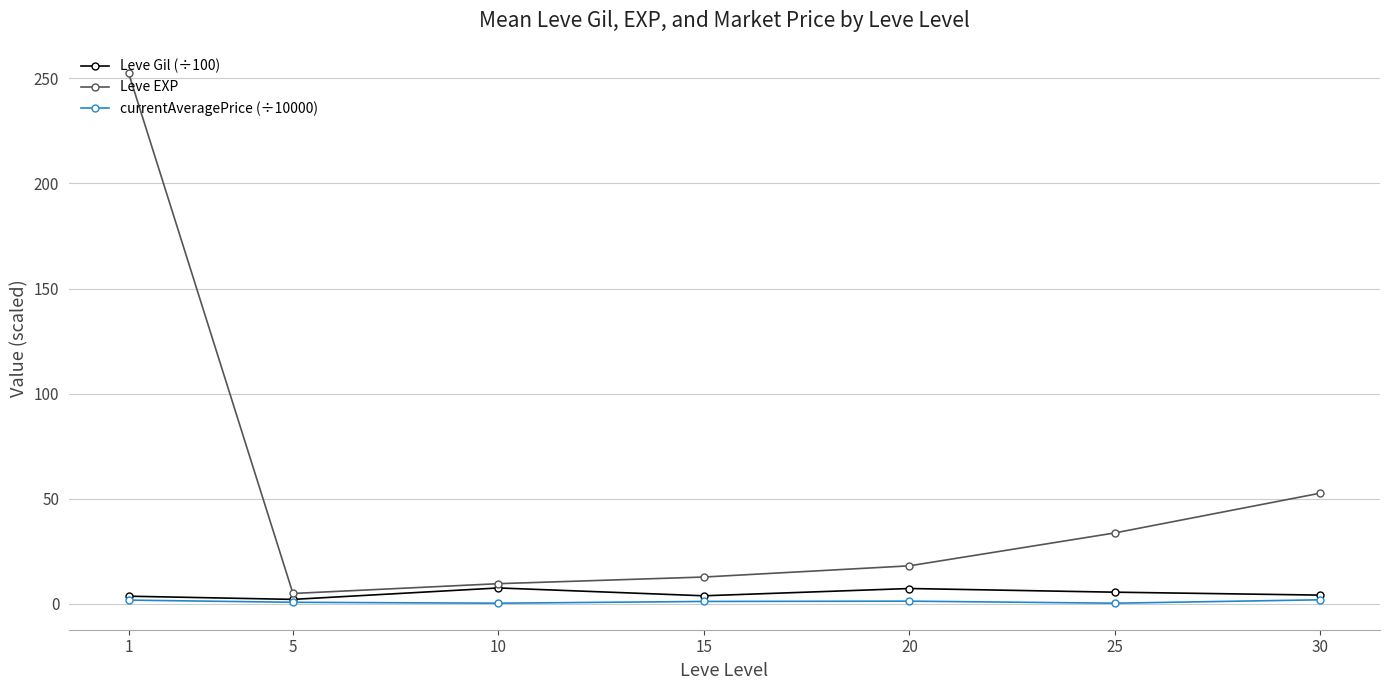

Which label corresponds to the largest value in the chart?

1